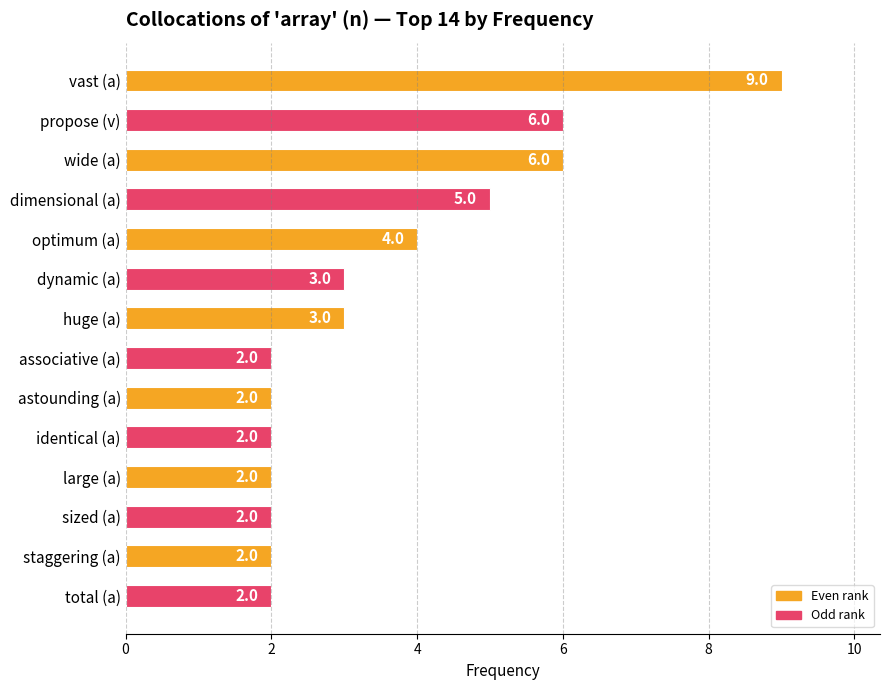

True or false: the data shows 8 at dimensional (a).

False